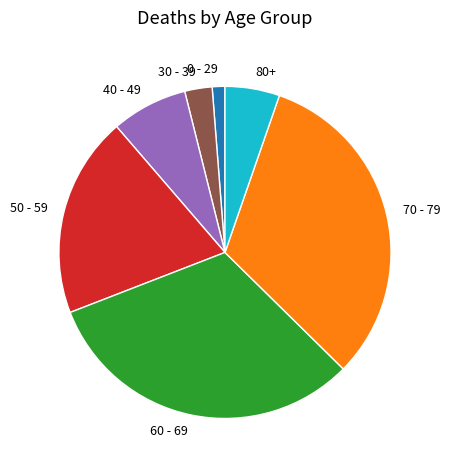

What is the smallest slice in the pie chart?

0 - 29